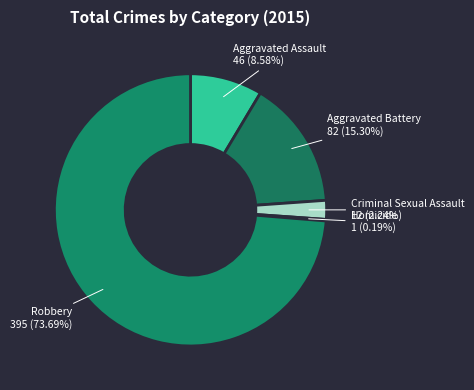

Which category has the smallest portion of the pie?

Homicide